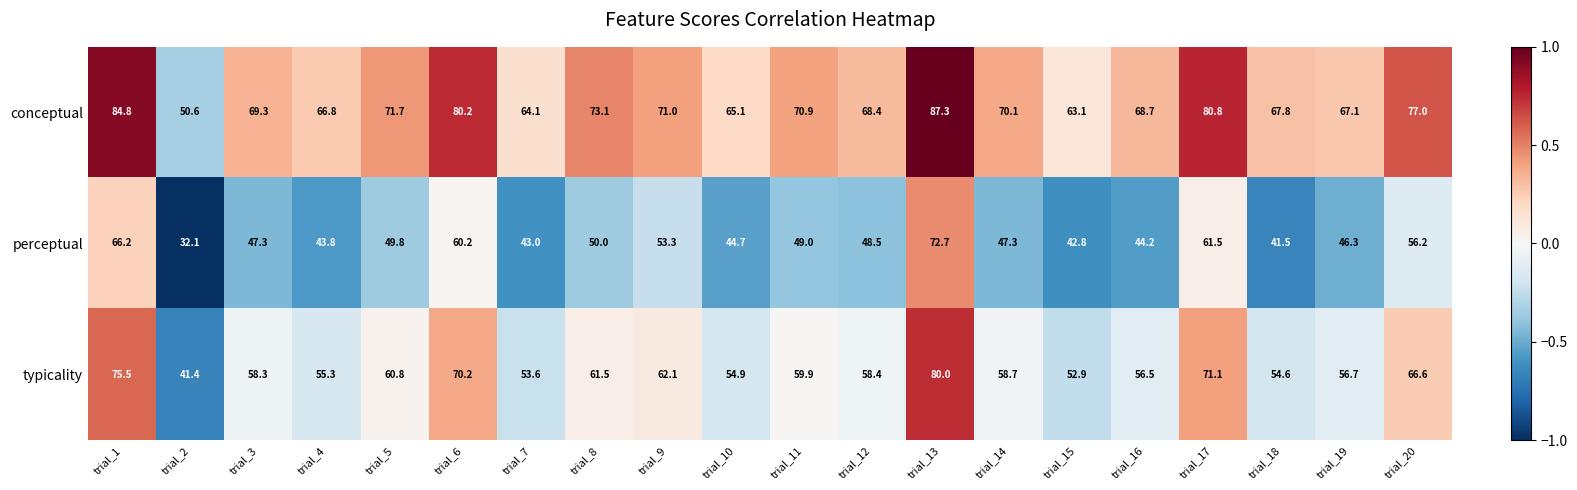

Where does the perceptual series first go above 48?

trial_1